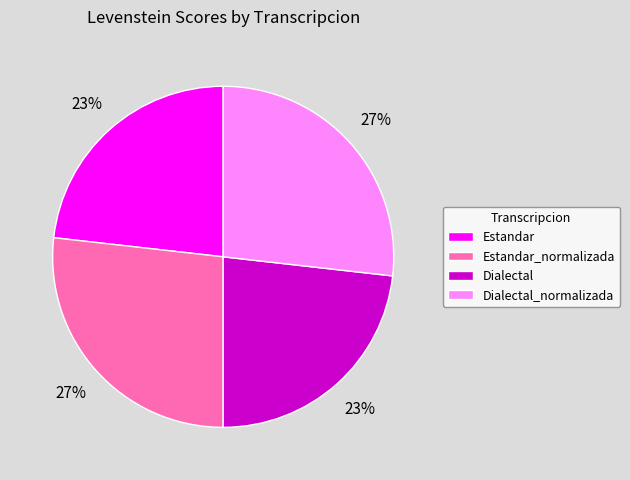

How many slices are in this pie chart?

4